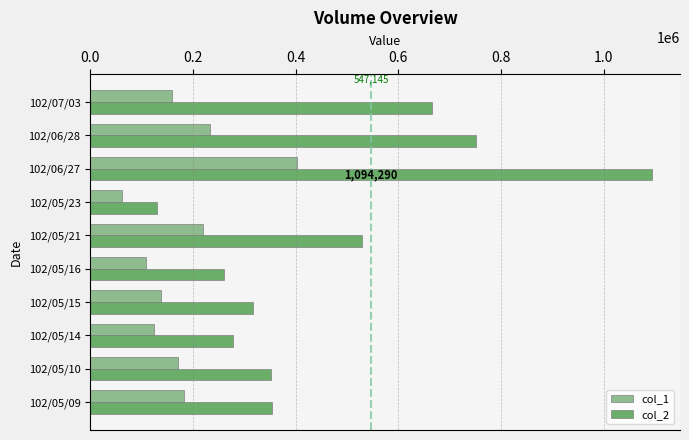

Which category has the lowest value in the col_1 series?

102/05/23